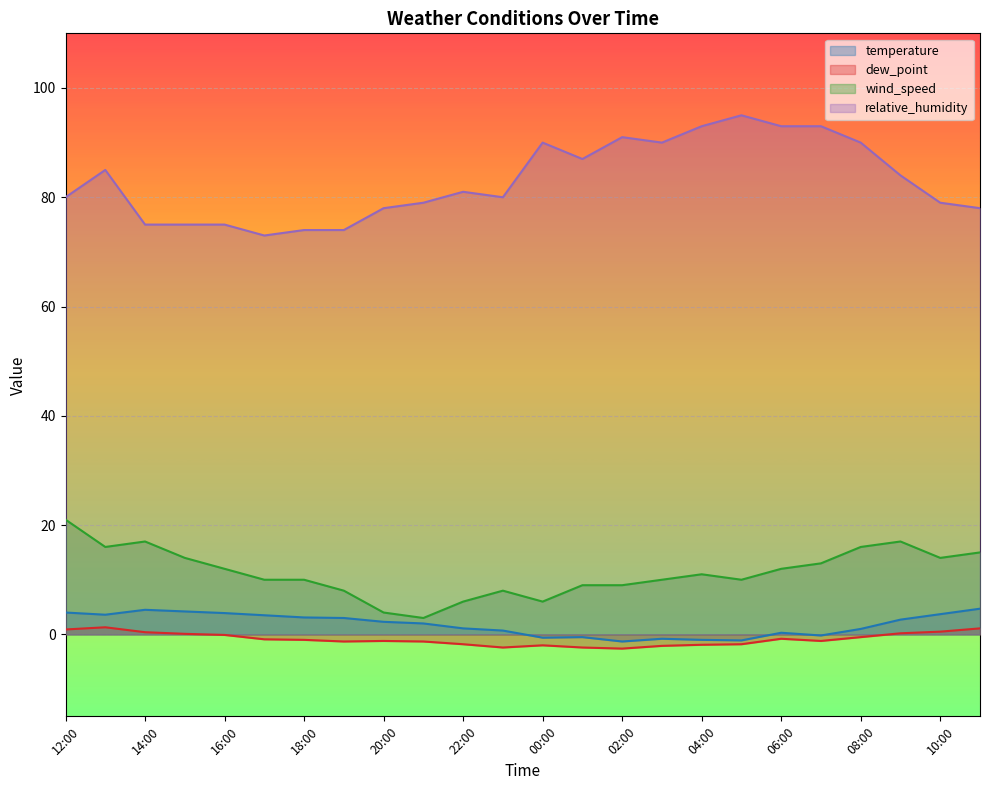

What is the total value across all series at 21:00?

82.7